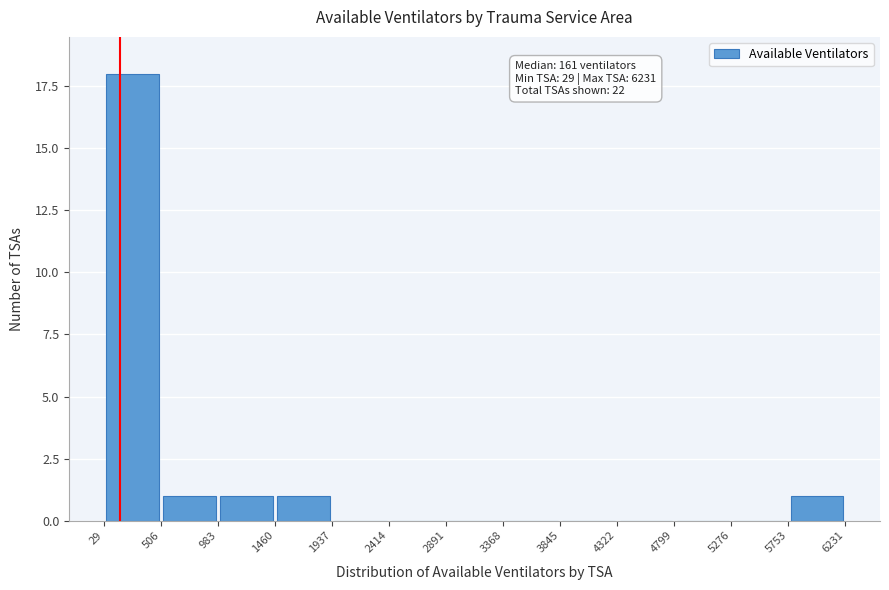

Which range on the x-axis has the tallest bar?

29 to 506